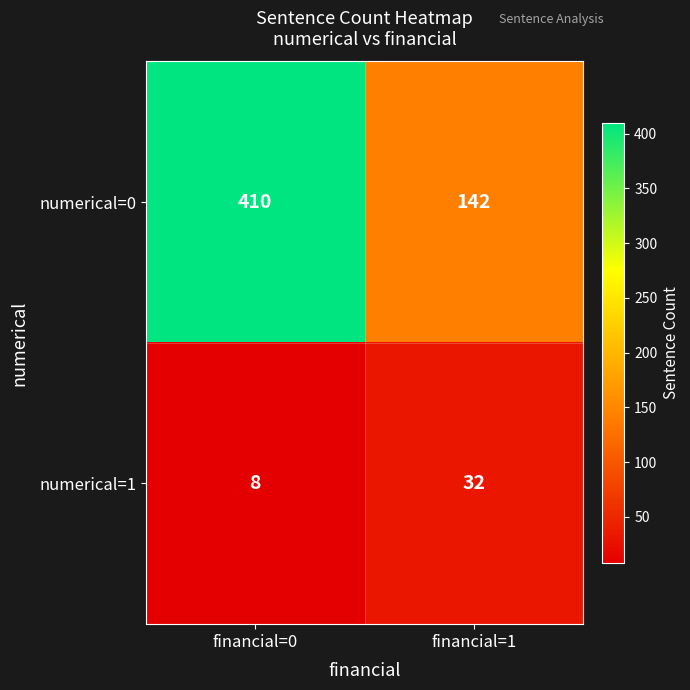

Between financial=0 and financial=1, which series saw the biggest shift?

numerical=0